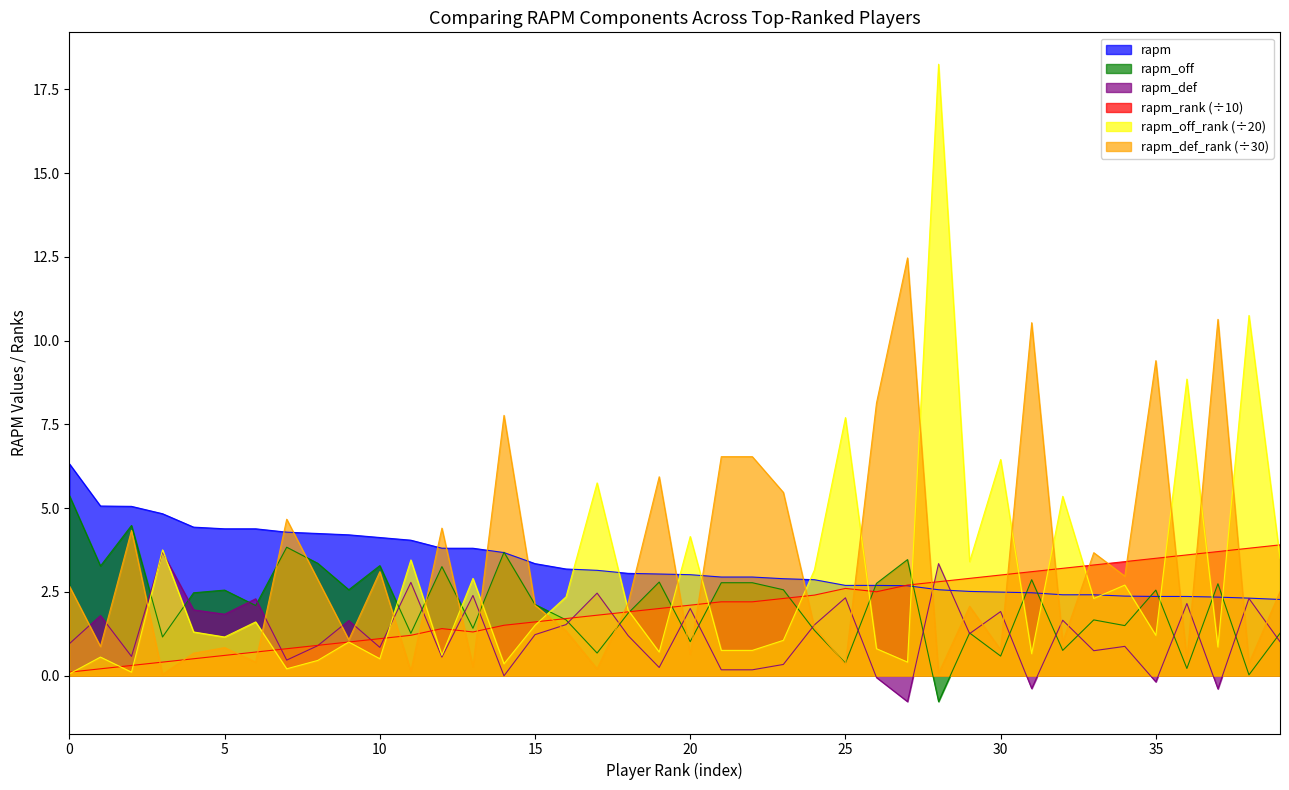

Reading left to right, list all the values displayed in this chart.

rapm: 0=6.3	1=5.1	2=5.0	3=4.8	4=4.4	5=4.4	6=4.4	7=4.3	8=4.2	9=4.2	10=4.1	11=4.0	12=3.8	13=3.8	14=3.7	15=3.3	16=3.2	17=3.1	18=3.0	19=3.0	20=3.0	21=2.9	22=2.9	23=2.9	24=2.9	25=2.7	26=2.7	27=2.7	28=2.6	29=2.5	30=2.5	31=2.5	32=2.4	33=2.4	34=2.4	35=2.4	36=2.4	37=2.3	38=2.3	39=2.3
rapm_off: 0=5.4	1=3.3	2=4.5	3=1.1	4=2.5	5=2.5	6=2.1	7=3.8	8=3.4	9=2.6	10=3.3	11=1.3	12=3.2	13=1.4	14=3.7	15=2.1	16=1.7	17=0.7	18=1.9	19=2.8	20=1.0	21=2.8	22=2.8	23=2.6	24=1.4	25=0.4	26=2.8	27=3.5	28=-0.8	29=1.3	30=0.6	31=2.9	32=0.8	33=1.7	34=1.5	35=2.5	36=0.2	37=2.7	38=0.0	39=1.3
rapm_def: 0=0.9	1=1.8	2=0.6	3=3.7	4=2.0	5=1.8	6=2.3	7=0.5	8=0.9	9=1.6	10=0.8	11=2.8	12=0.6	13=2.4	14=-0.0	15=1.2	16=1.5	17=2.5	18=1.2	19=0.2	20=2.0	21=0.2	22=0.2	23=0.3	24=1.5	25=2.3	26=-0.1	27=-0.8	28=3.3	29=1.2	30=1.9	31=-0.4	32=1.6	33=0.7	34=0.9	35=-0.2	36=2.1	37=-0.4	38=2.3	39=1.0
rapm_rank: 0=0.1	1=0.2	2=0.3	3=0.4	4=0.5	5=0.6	6=0.7	7=0.8	8=0.9	9=1.0	10=1.1	11=1.2	12=1.4	13=1.3	14=1.5	15=1.6	16=1.7	17=1.8	18=1.9	19=2.0	20=2.1	21=2.2	22=2.2	23=2.3	24=2.4	25=2.6	26=2.5	27=2.7	28=2.8	29=2.9	30=3.0	31=3.1	32=3.2	33=3.3	34=3.4	35=3.5	36=3.6	37=3.7	38=3.8	39=3.9
rapm_off_rank: 0=0.1	1=0.6	2=0.1	3=3.8	4=1.3	5=1.1	6=1.6	7=0.2	8=0.5	9=1.0	10=0.5	11=3.5	12=0.6	13=2.9	14=0.3	15=1.5	16=2.4	17=5.8	18=1.9	19=0.7	20=4.2	21=0.8	22=0.8	23=1.1	24=3.1	25=7.7	26=0.8	27=0.4	28=18.2	29=3.4	30=6.5	31=0.7	32=5.3	33=2.3	34=2.7	35=1.2	36=8.8	37=0.8	38=10.8	39=3.5
rapm_def_rank: 0=2.7	1=0.9	2=4.3	3=0.0	4=0.7	5=0.8	6=0.4	7=4.7	8=2.9	9=1.1	10=3.1	11=0.1	12=4.4	13=0.3	14=7.8	15=2.1	16=1.3	17=0.2	18=2.2	19=5.9	20=0.6	21=6.5	22=6.5	23=5.5	24=1.4	25=0.3	26=8.1	27=12.5	28=0.1	29=2.1	30=0.8	31=10.5	32=1.0	33=3.7	34=3.0	35=9.4	36=0.5	37=10.6	38=0.4	39=2.5